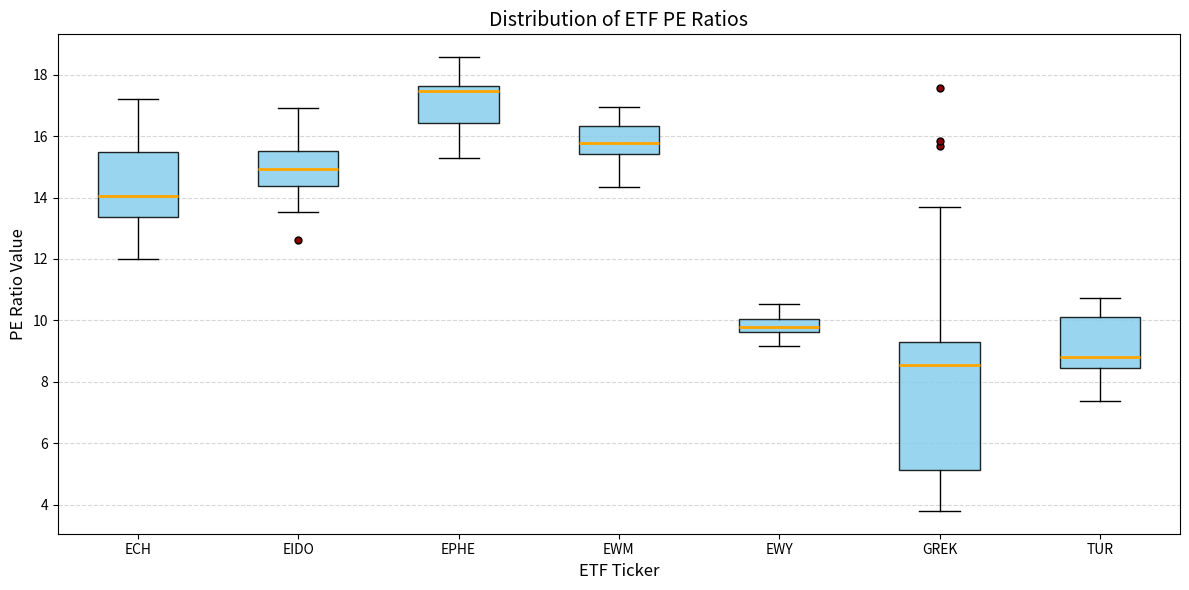

Reading left to right, read every box against the y-axis: the position of its median line, the range the box covers, and the ends of its whiskers. The values are not printed on the chart, so give them approximately, as read against the axis.

ECH: median 14.0, box 13.4 to 15.4, whiskers 12.0 to 17.2
EIDO: median 15.0, box 14.4 to 15.6, whiskers 13.6 to 17.0
EPHE: median 17.4, box 16.4 to 17.6, whiskers 15.2 to 18.6
EWM: median 15.8, box 15.4 to 16.4, whiskers 14.4 to 17.0
EWY: median 9.8, box 9.6 to 10.0, whiskers 9.2 to 10.6
GREK: median 8.6, box 5.2 to 9.2, whiskers 3.8 to 13.6
TUR: median 8.8, box 8.4 to 10.2, whiskers 7.4 to 10.8